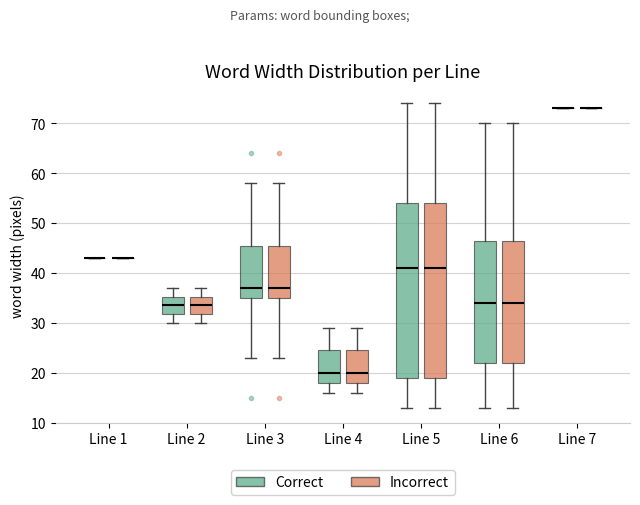

Reading left to right, read every box against the y-axis: the position of its median line, the range the box covers, and the ends of its whiskers. The values are not printed on the chart, so give them approximately, as read against the axis.

Line 1 (Correct): box collapsed to a line at 43, whiskers 43 to 43
Line 1 (Incorrect): box collapsed to a line at 43, whiskers 43 to 43
Line 2 (Correct): median 34, box 32 to 35, whiskers 30 to 37
Line 2 (Incorrect): median 34, box 32 to 35, whiskers 30 to 37
Line 3 (Correct): median 37, box 35 to 46, whiskers 23 to 58
Line 3 (Incorrect): median 37, box 35 to 46, whiskers 23 to 58
Line 4 (Correct): median 20, box 18 to 25, whiskers 16 to 29
Line 4 (Incorrect): median 20, box 18 to 25, whiskers 16 to 29
Line 5 (Correct): median 41, box 19 to 54, whiskers 13 to 74
Line 5 (Incorrect): median 41, box 19 to 54, whiskers 13 to 74
Line 6 (Correct): median 34, box 22 to 47, whiskers 13 to 70
Line 6 (Incorrect): median 34, box 22 to 47, whiskers 13 to 70
Line 7 (Correct): box collapsed to a line at 73, whiskers 73 to 73
Line 7 (Incorrect): box collapsed to a line at 73, whiskers 73 to 73